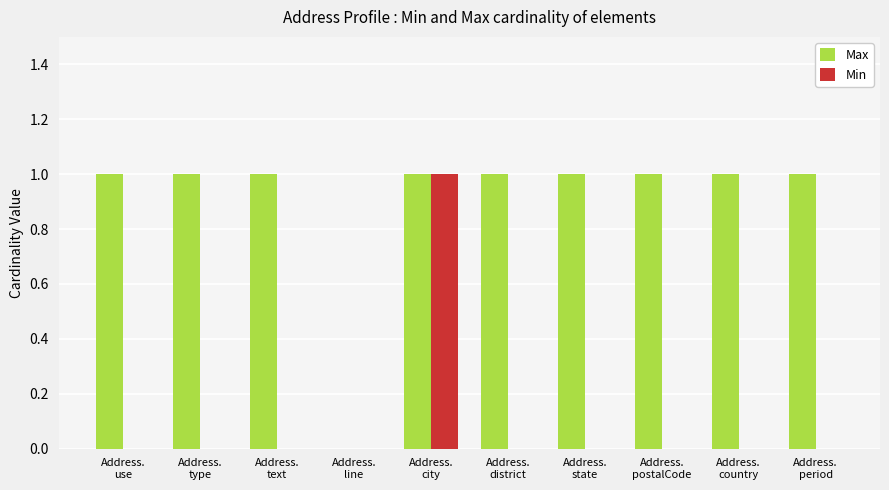

What is the sum of all Max values?

9